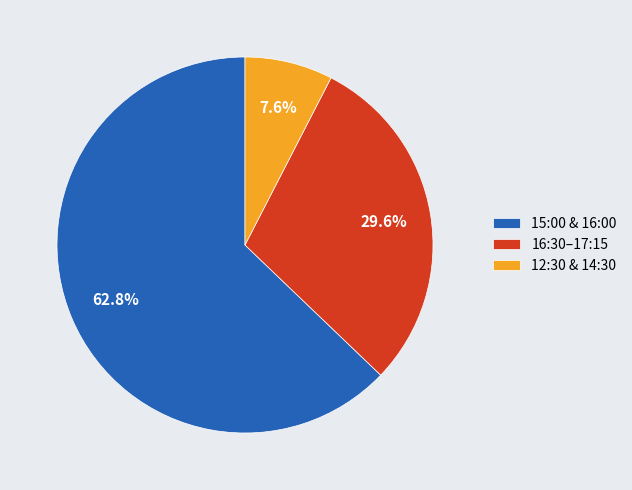

What is the ratio of the value at 16:30–17:15 to the value at 12:30 & 14:30?

3.9